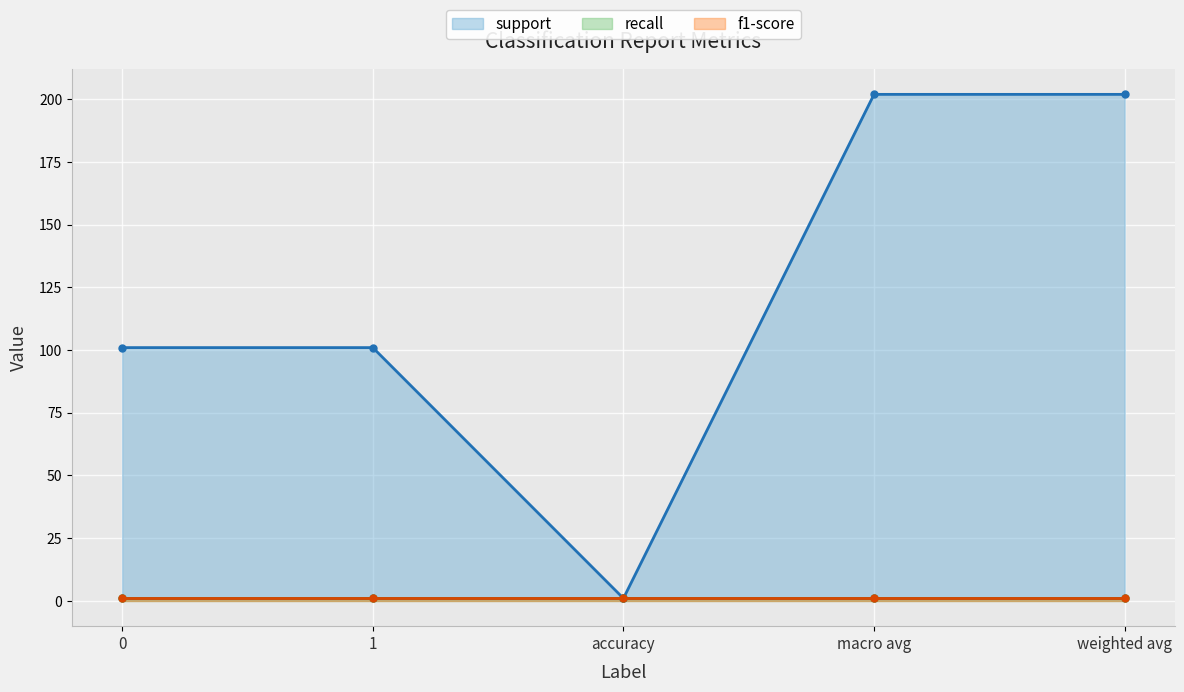

Is it true that support equals 101 at 1?

True